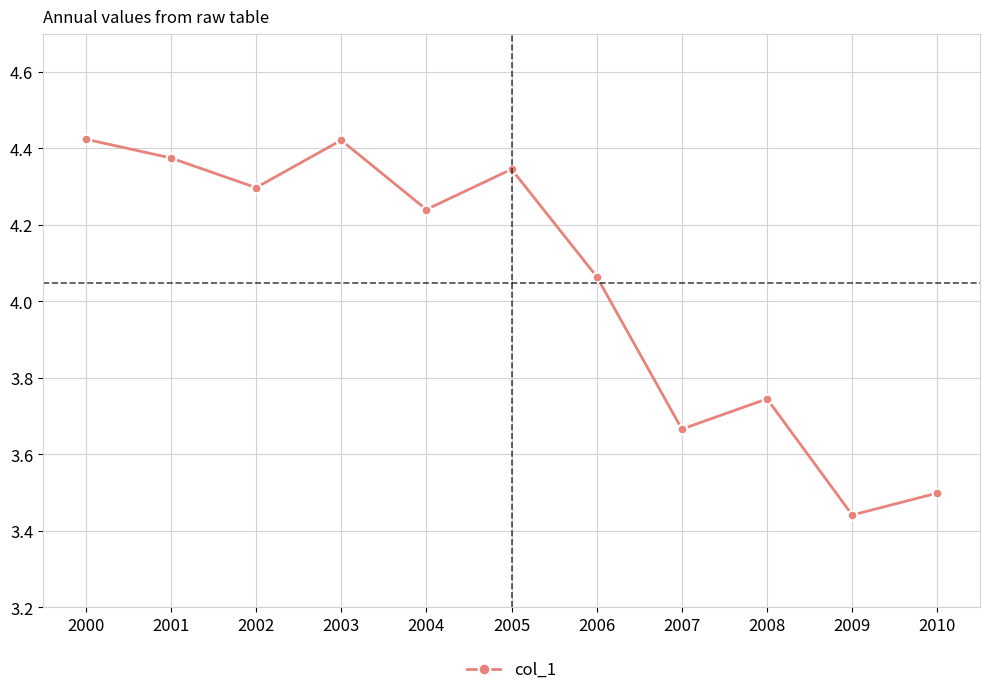

At which category does the data reach its first local valley?

2002